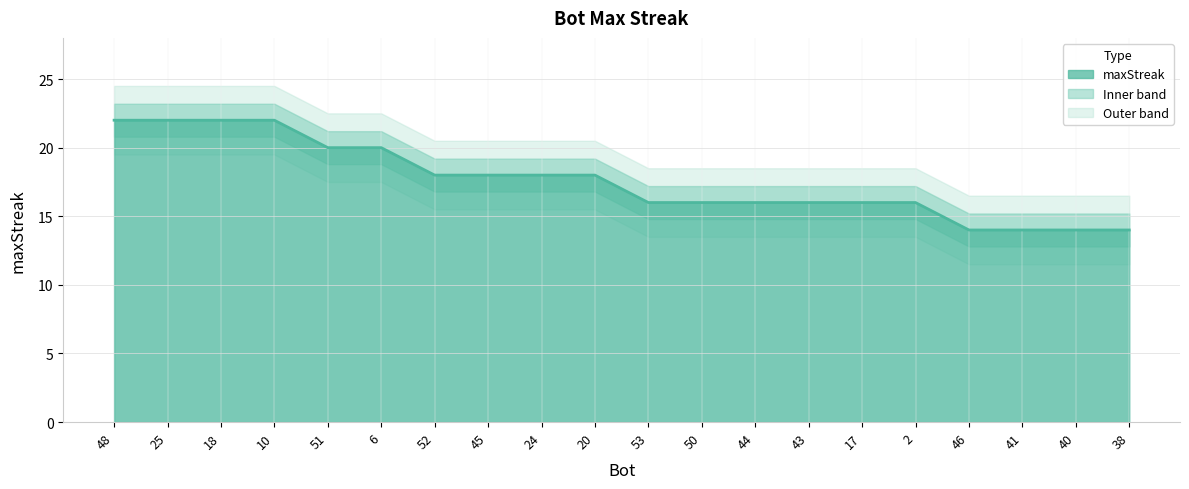

Rank the categories by value from highest to lowest.

48, 25, 18, 10, 51, 6, 52, 45, 24, 20, 53, 50, 44, 43, 17, 2, 46, 41, 40, 38